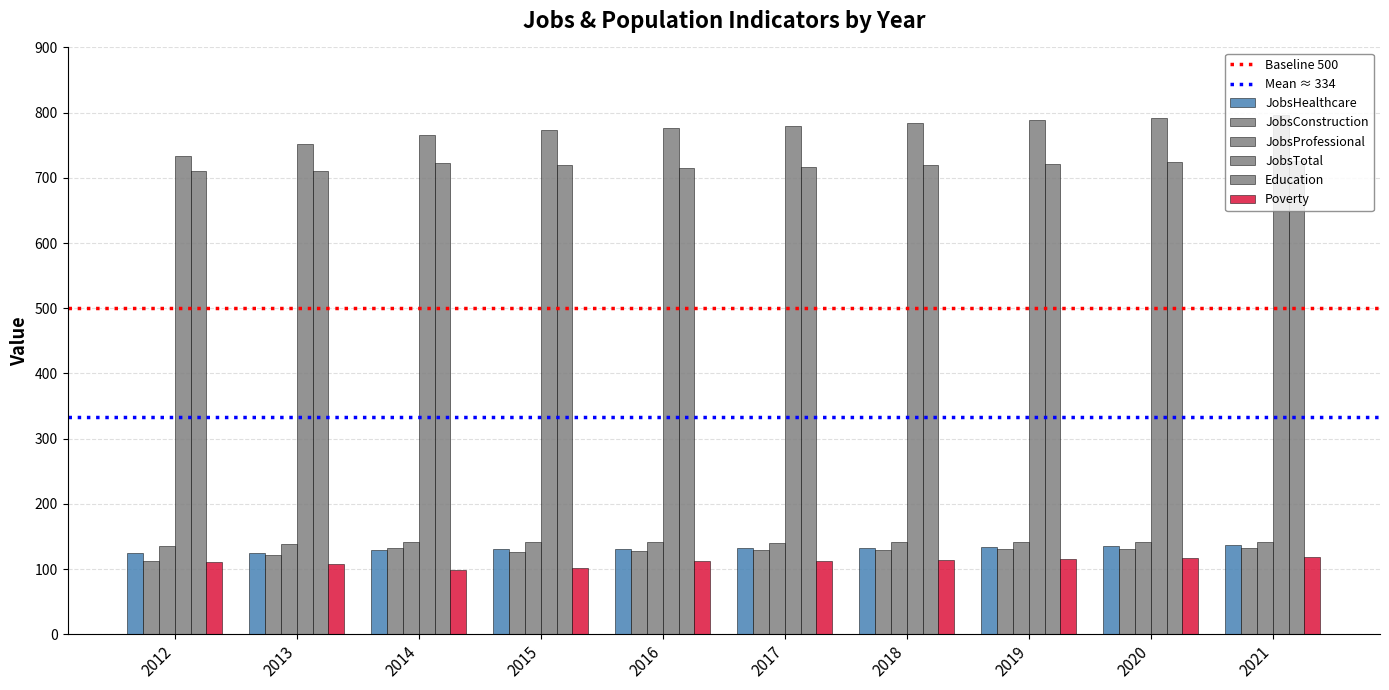

How many values in the JobsConstruction series are below 129?

4